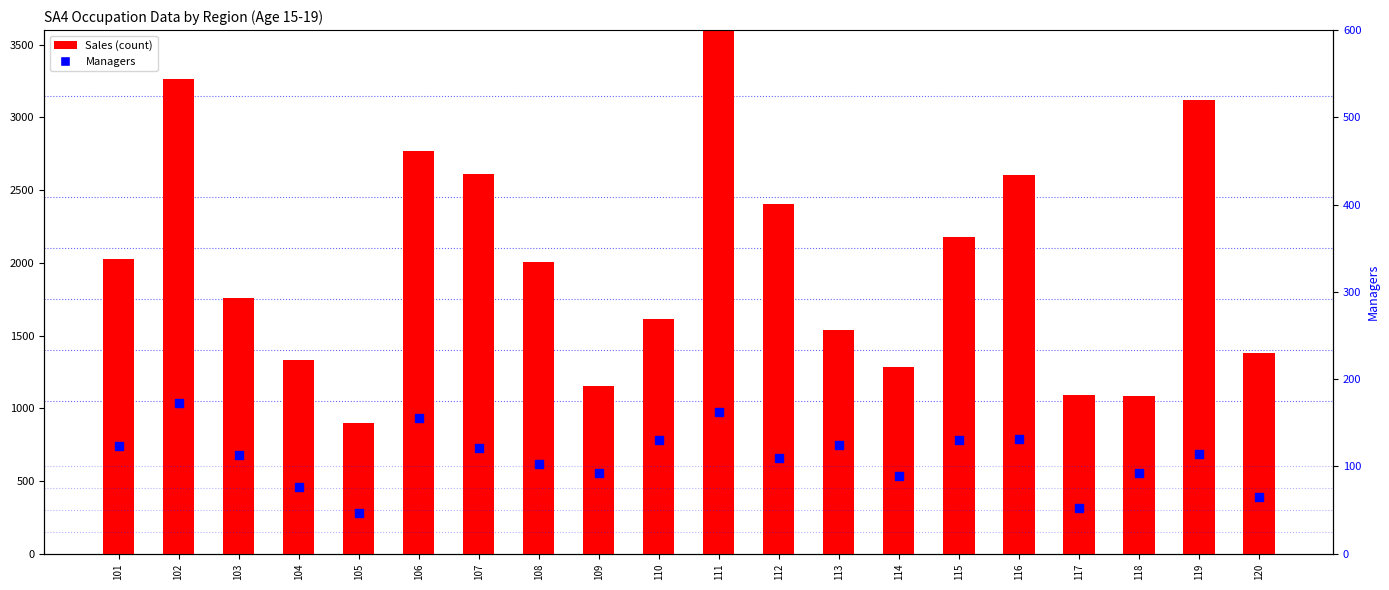

What is the total value across all series at 106?

2925